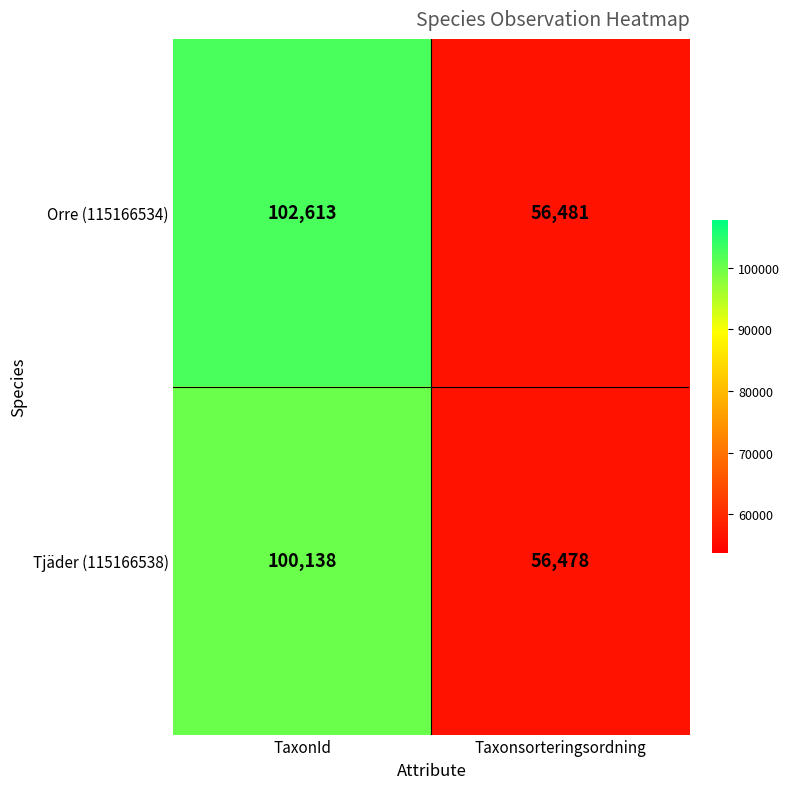

Between TaxonId and Taxonsorteringsordning, which series saw the biggest shift?

Orre (115166534)